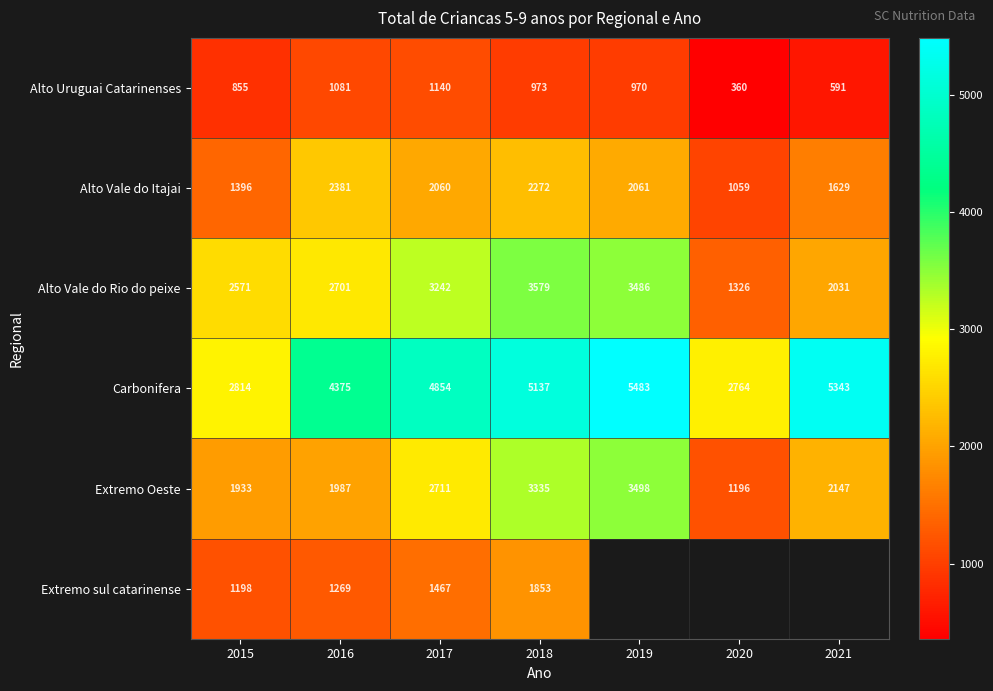

What value does the Alto Vale do Rio do peixe series have at 2018, to the nearest 10?

3580